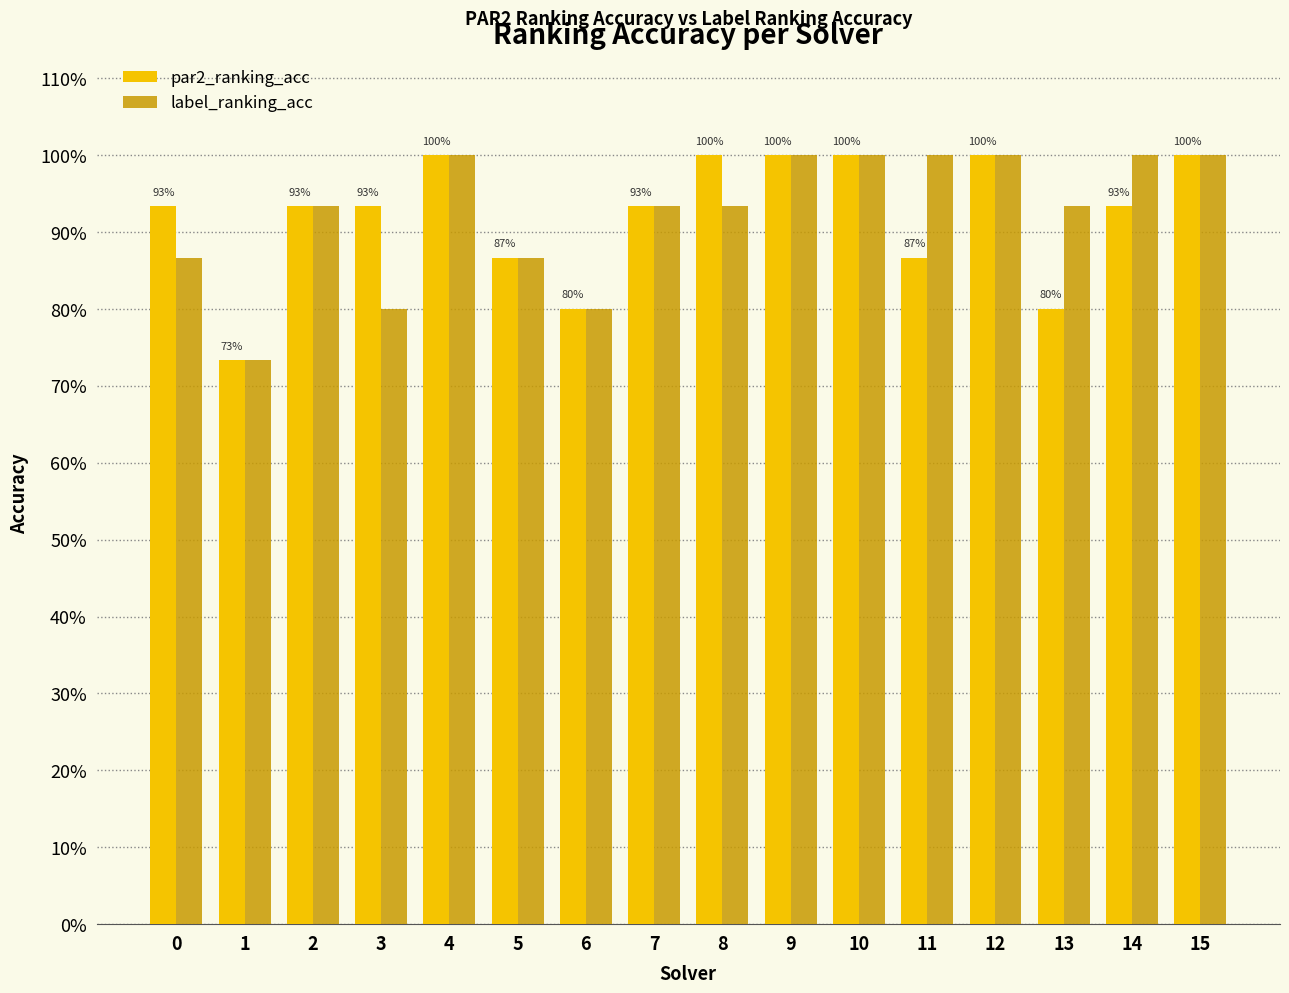

Rank the series at 4 from highest to lowest value.

par2_ranking_acc, label_ranking_acc